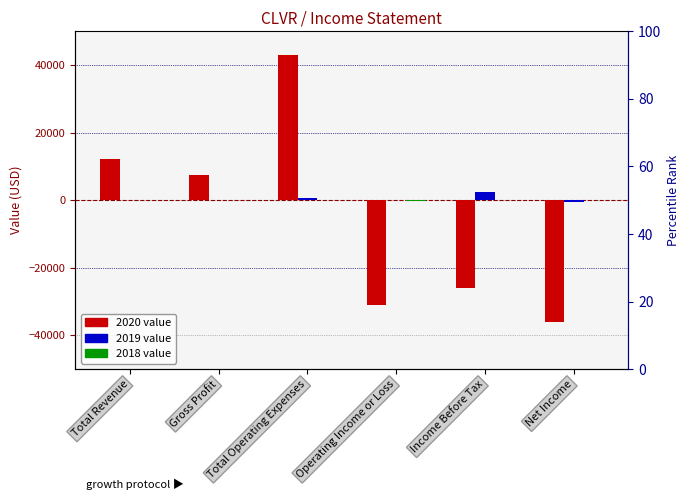

Which series has the largest total across all categories?

2019